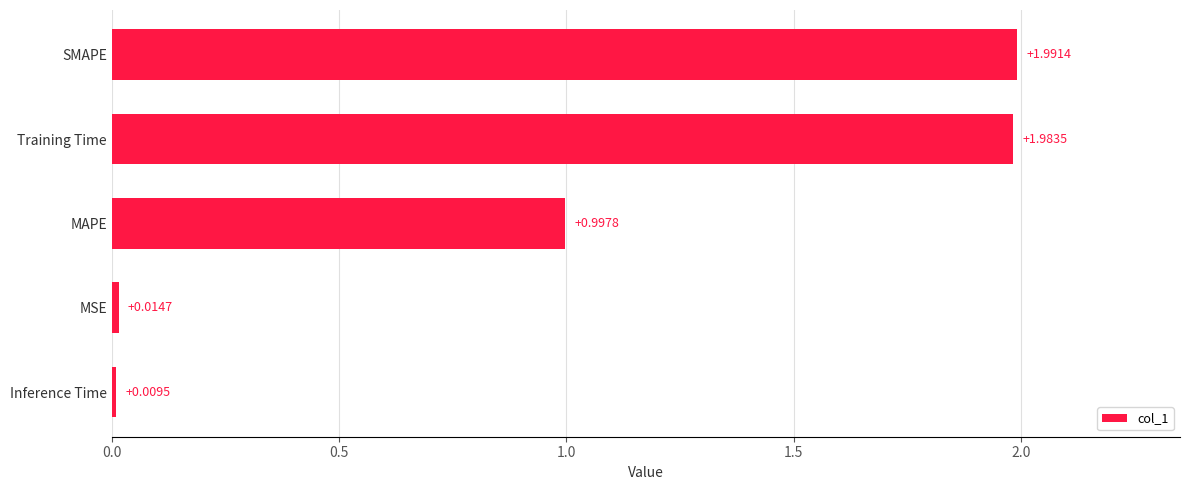

List the labels in order of value, smallest first.

Inference Time, MSE, MAPE, Training Time, SMAPE